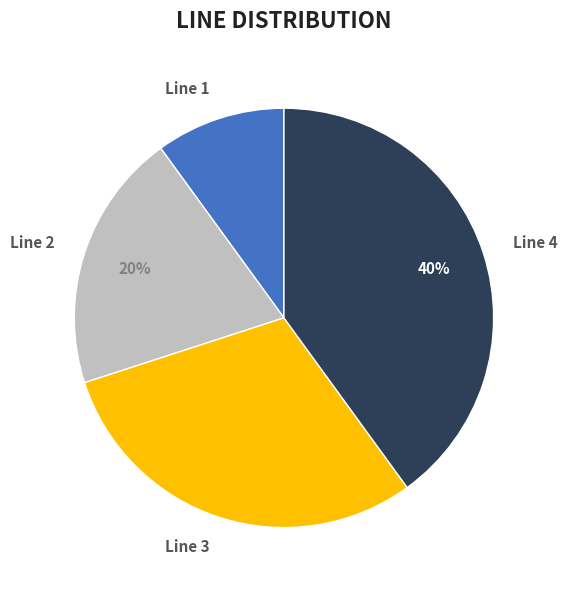

Do Line 2 and Line 1 together represent more than half of the pie?

No